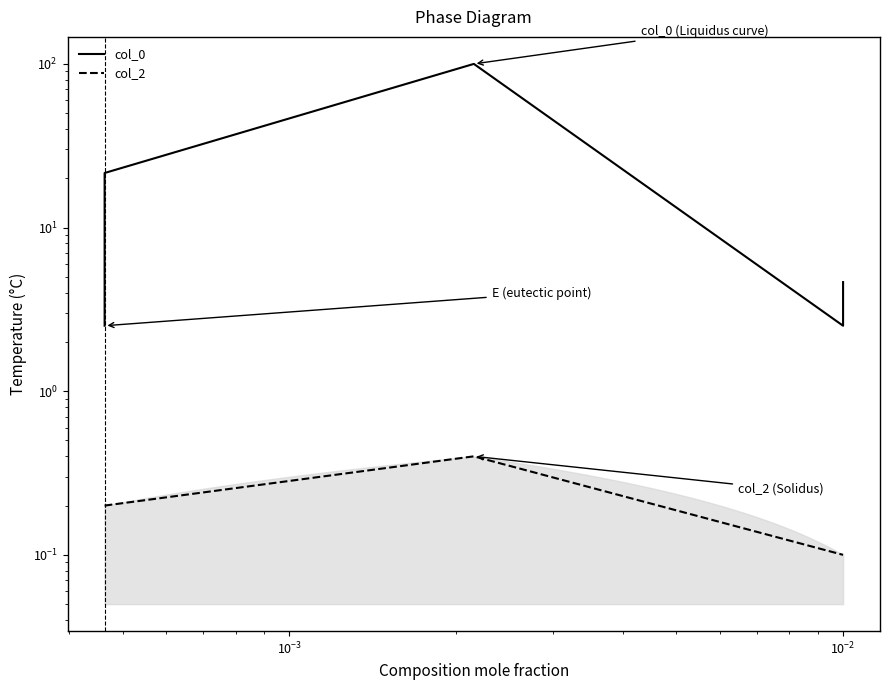

Does the chart display data point markers on the line(s)?

No